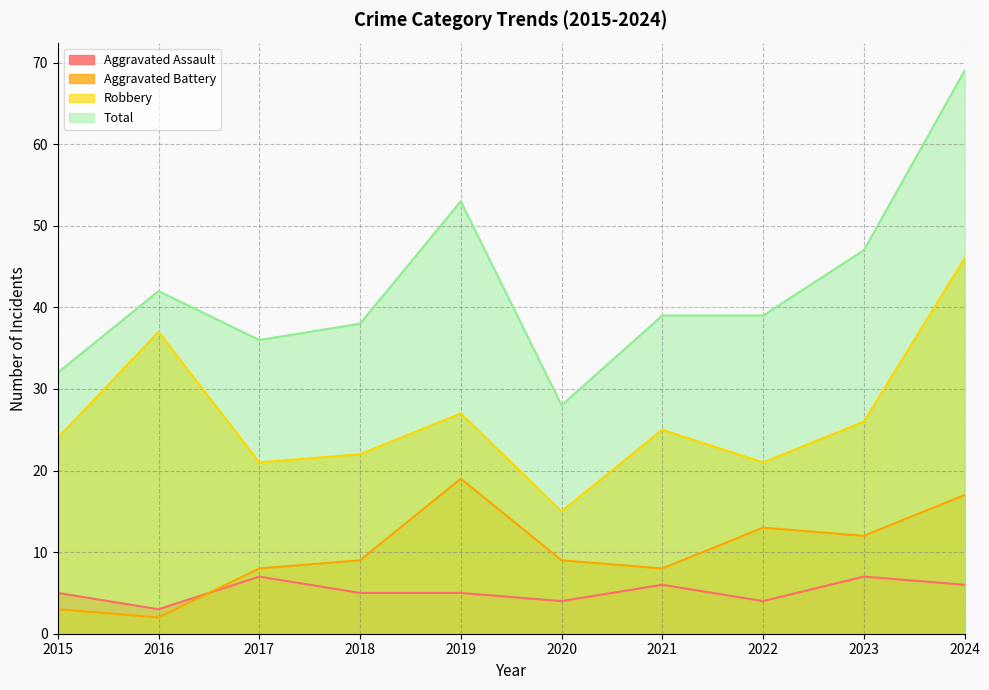

Where is Total nearest to the value 48?

2023